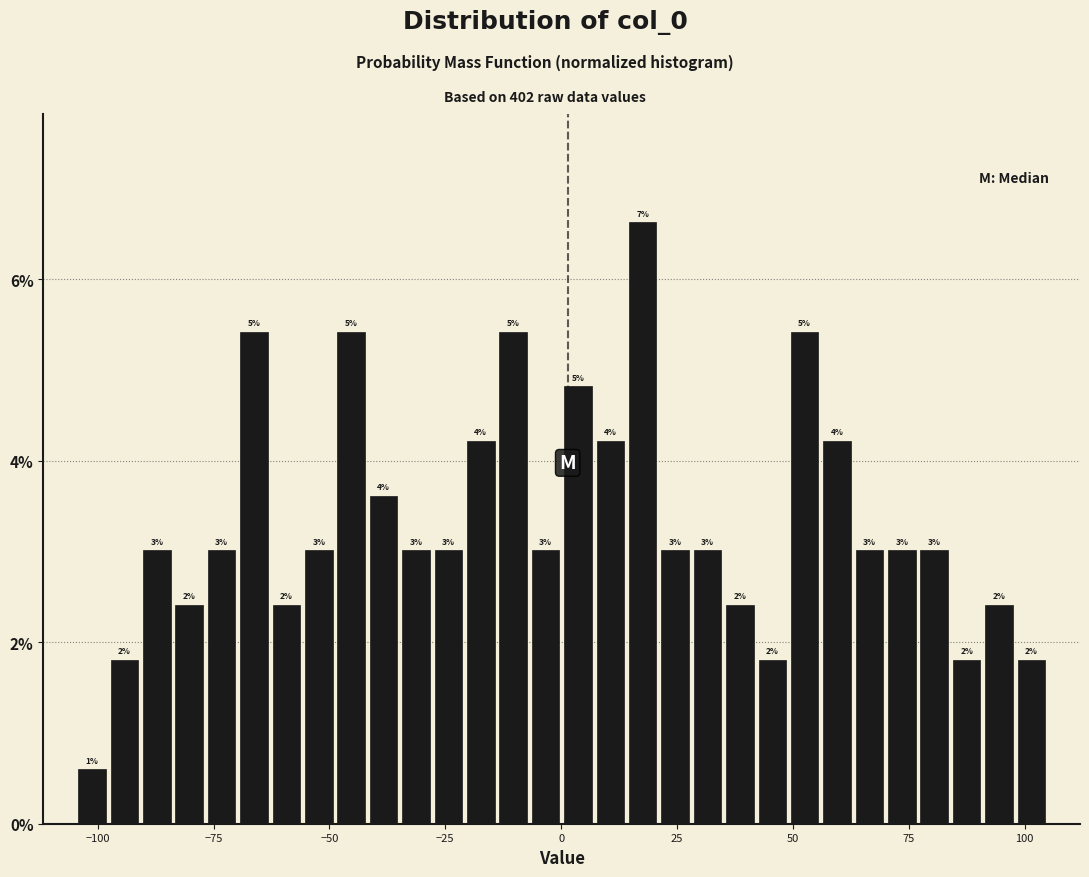

Read against the x-axis, roughly where is the centre of the tallest bar?

20